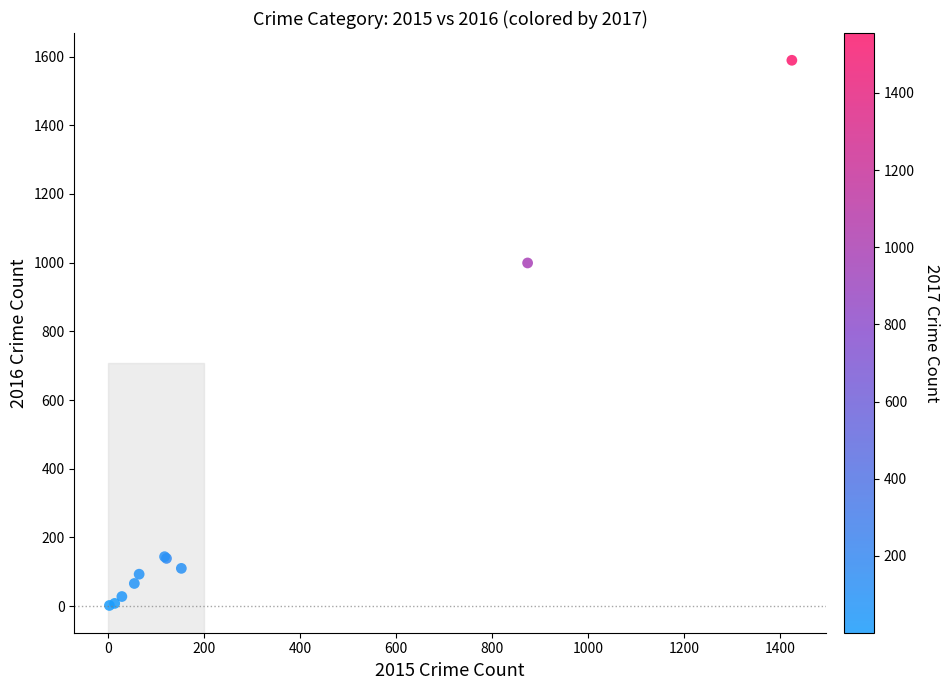

What Y value in the scatter plot is closest to 795?

999